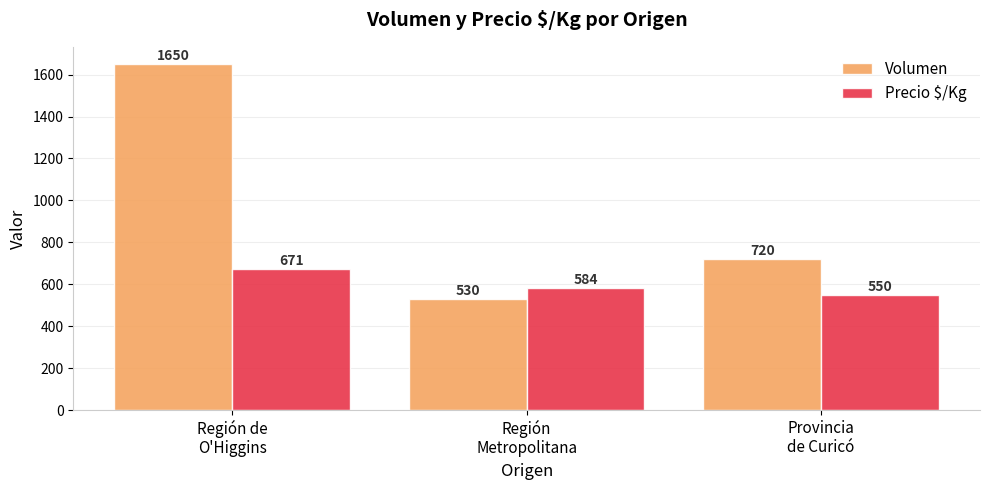

What is the total value across all series at Región
Metropolitana?

1113.8